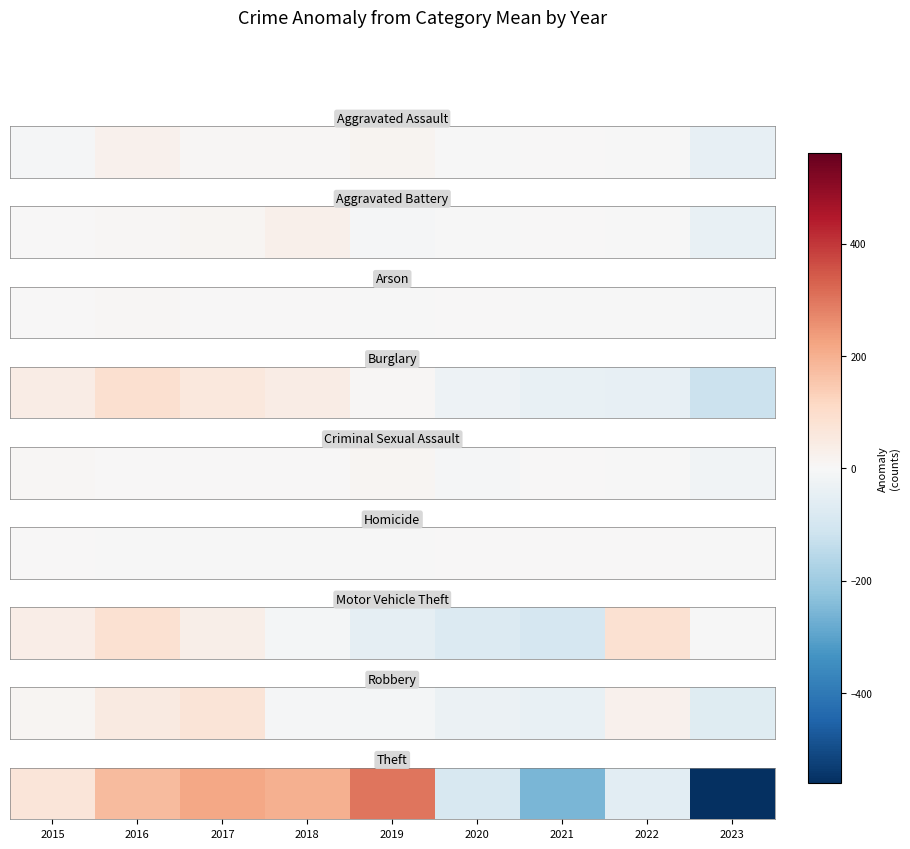

The chart shows a value of -373.5 at 2021. True or false?

False